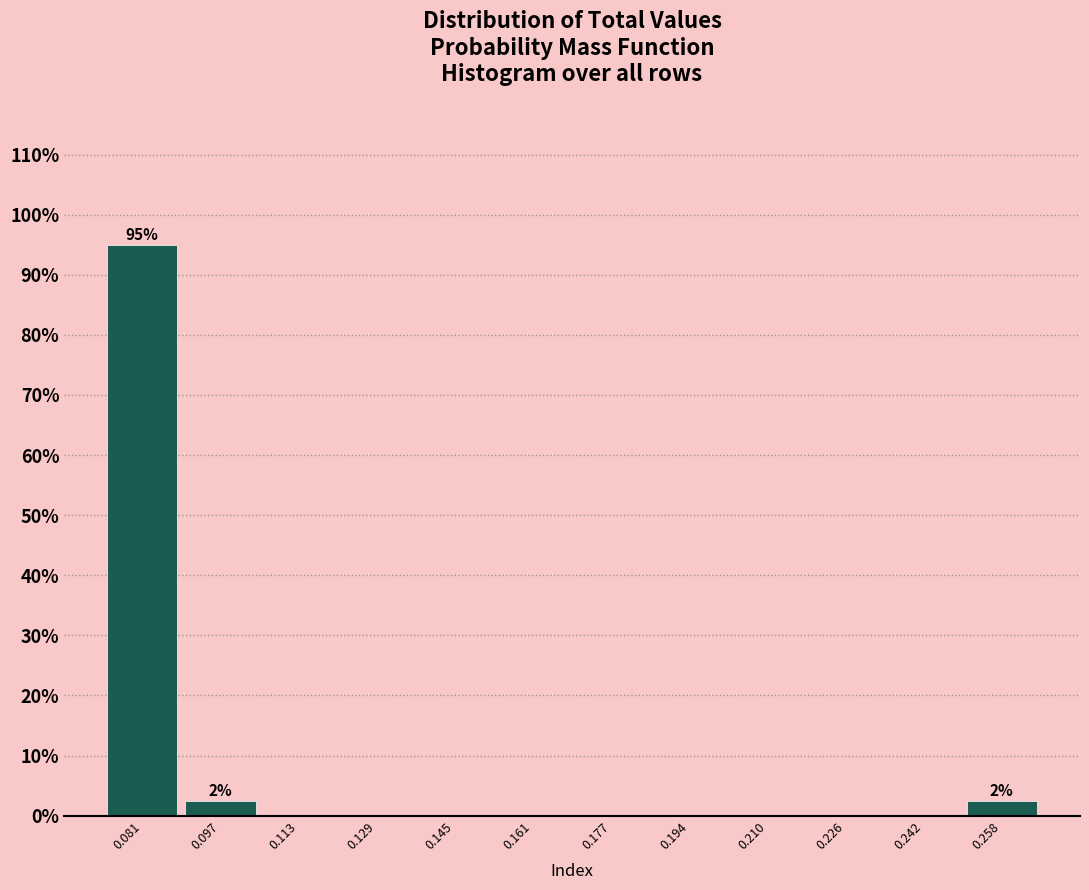

Which range on the x-axis has the tallest bar?

0.072 to 0.088